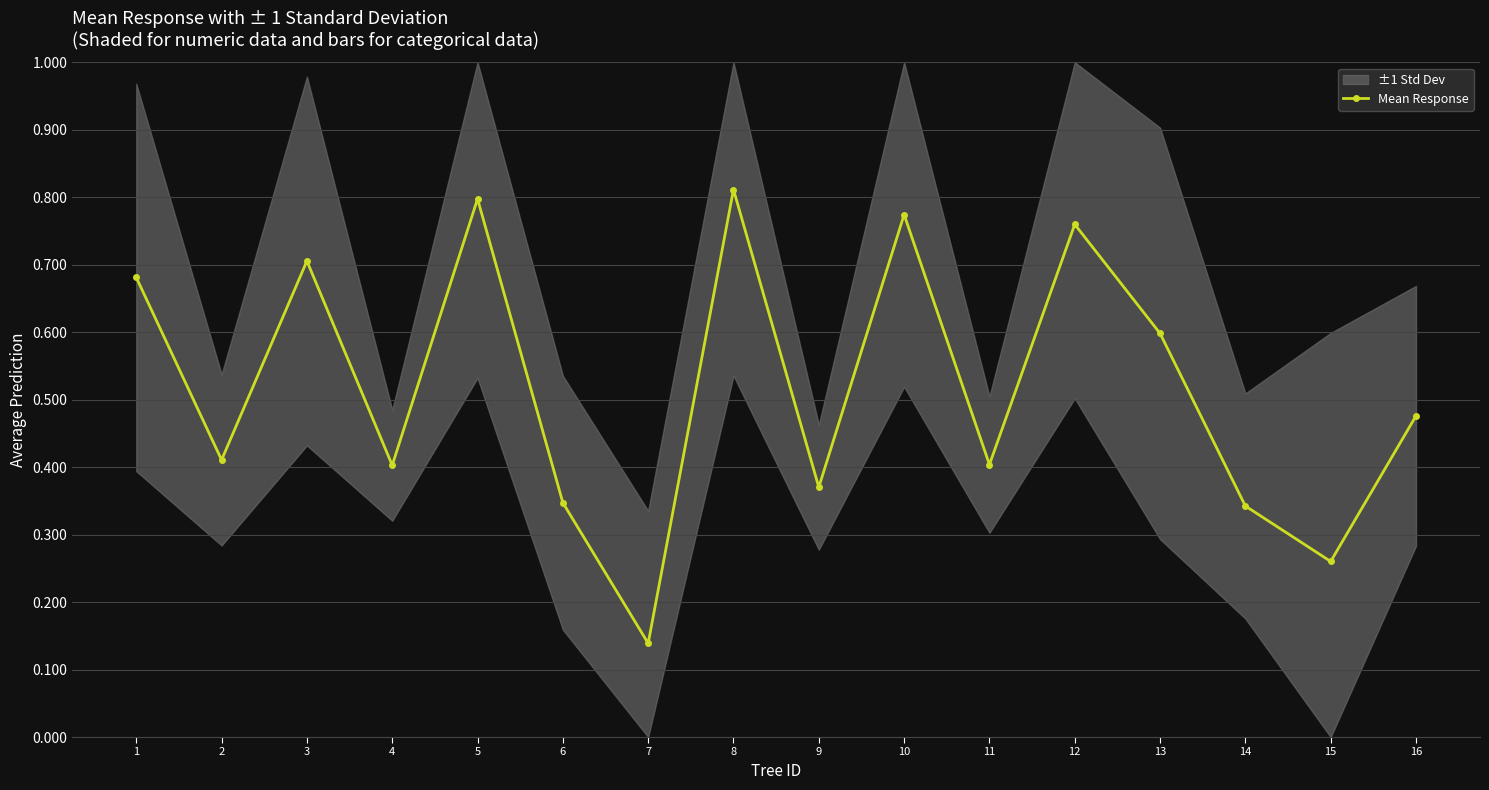

At which label is the value closest to 0?

7